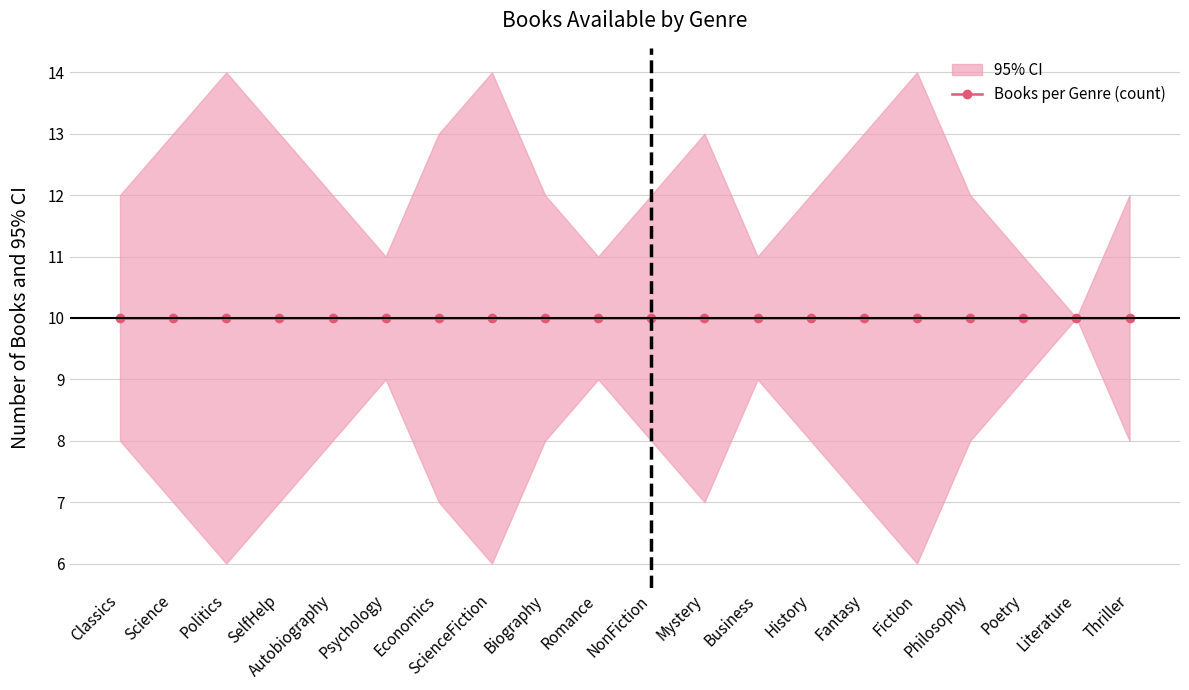

Rank the series at NonFiction from highest to lowest value.

upper_ci, Books per Genre (count), lower_ci